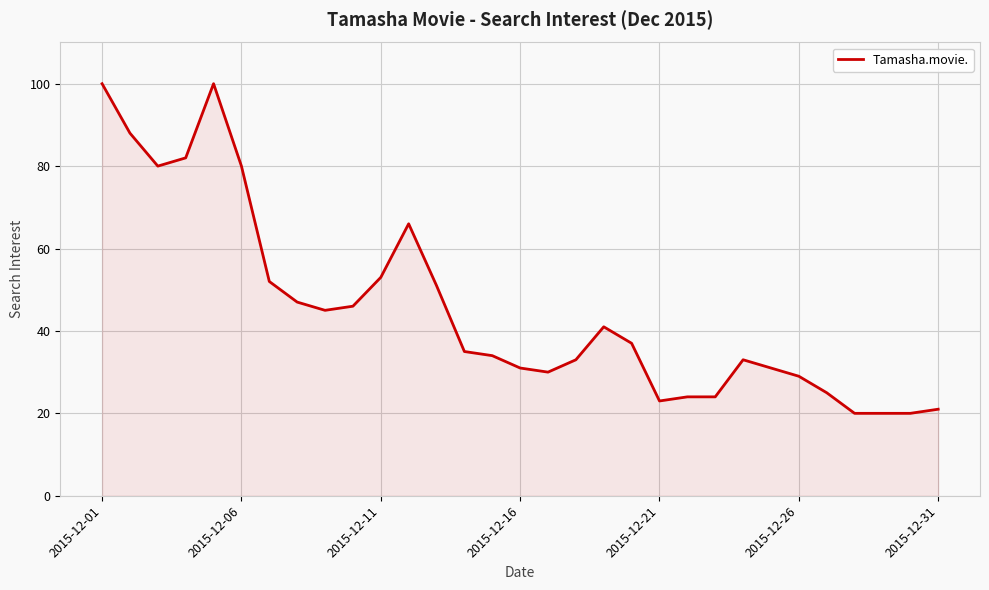

How many values are below 35?

15